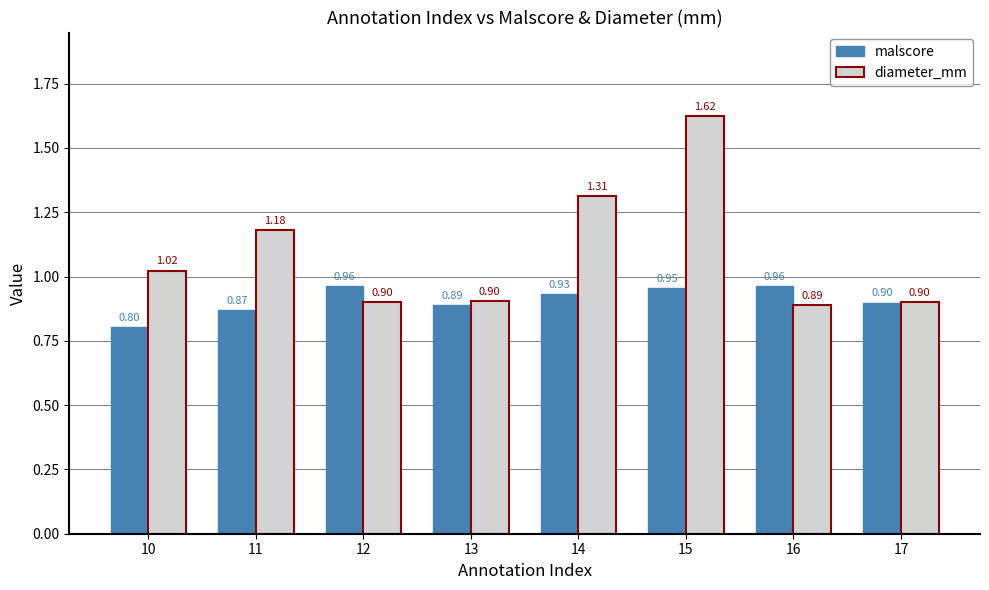

What is the sum of the diameter_mm values at 12 and 16?

1.8